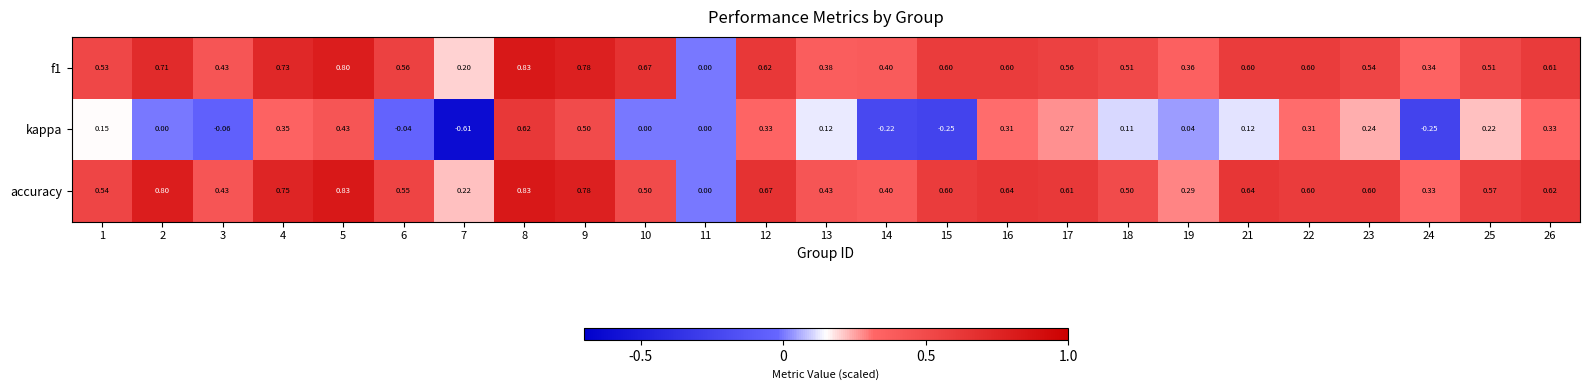

Which series has the largest total across all categories?

accuracy